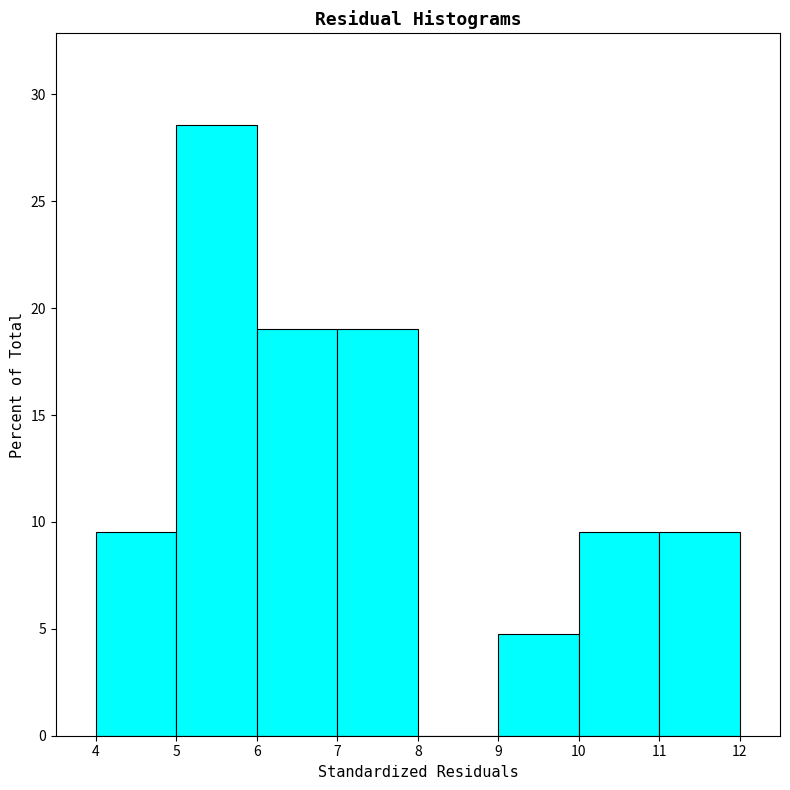

Reading left to right, list every bar in this chart as the range it spans on the x-axis followed by its height. The values are not printed on the chart, so give them approximately, as read against the axis.

4 to 5: 9.5
5 to 6: 28.5
6 to 7: 19.0
7 to 8: 19.0
8 to 9: 0
9 to 10: 5.0
10 to 11: 9.5
11 to 12: 9.5